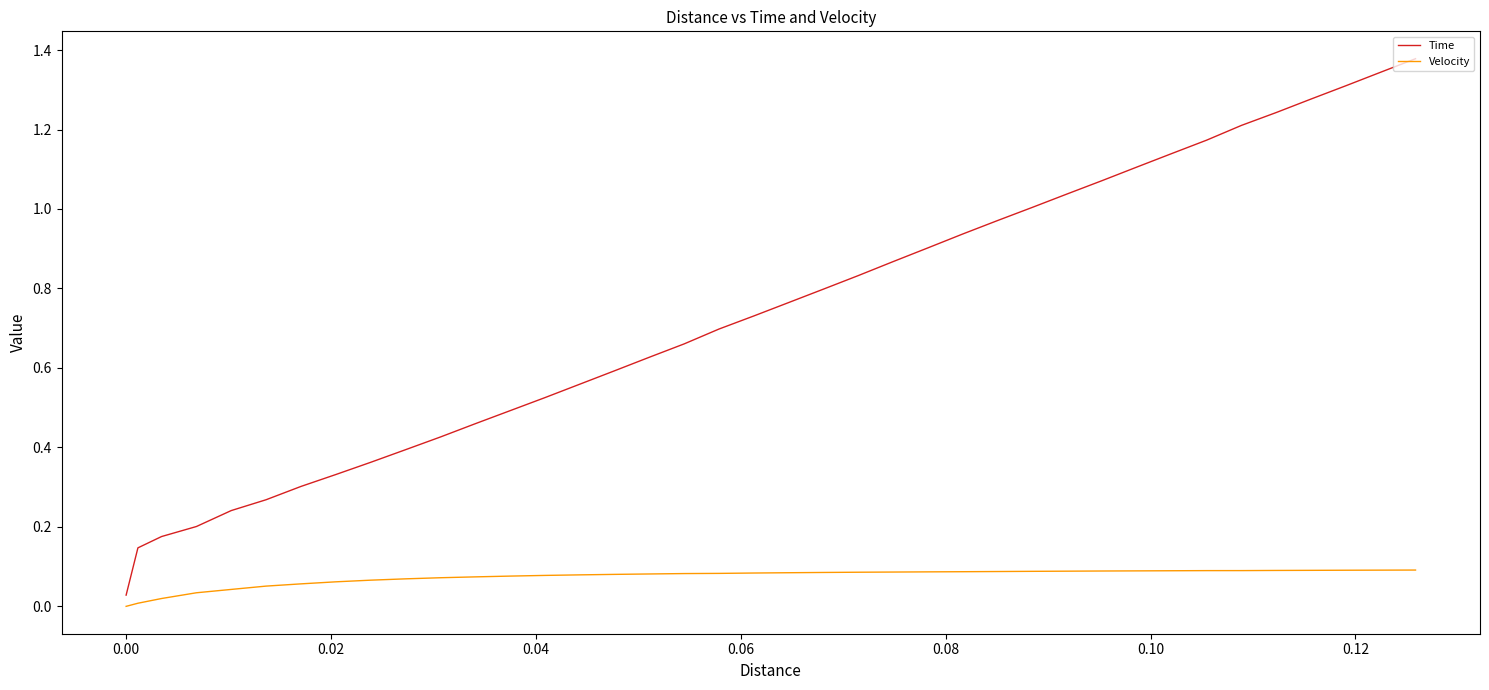

Rank the series by their average value, from lowest to highest.

Velocity, Time